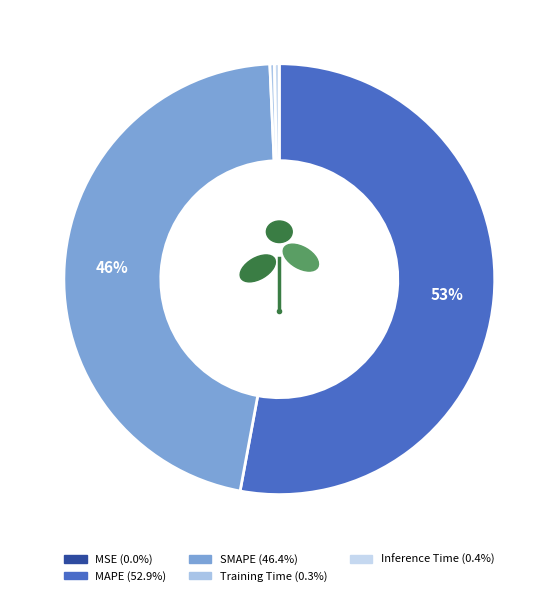

The Training Time slice represents 12% of the pie. True or false?

False